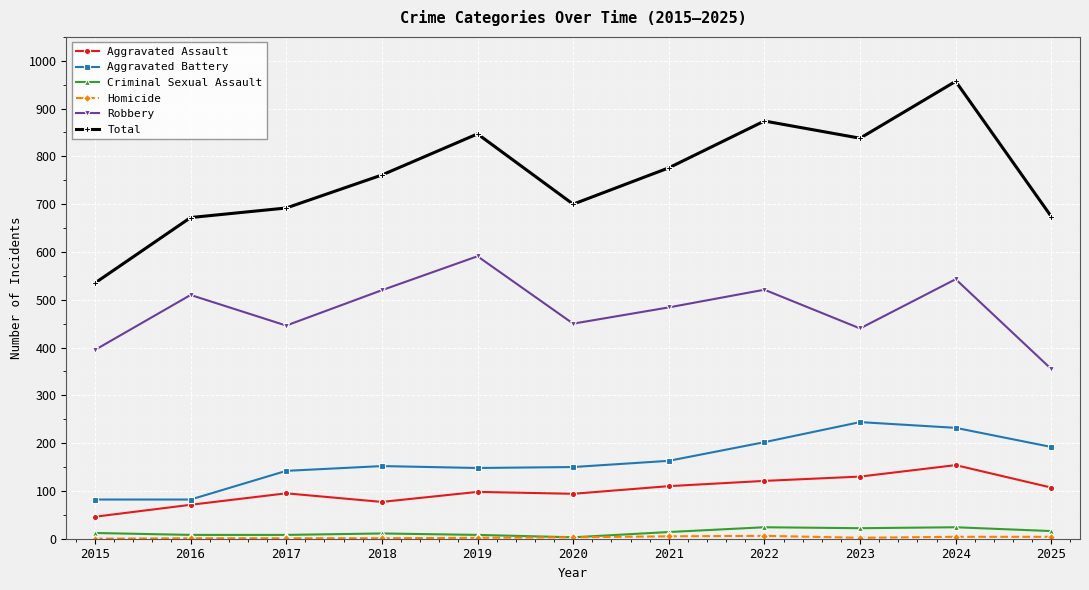

Is it true that Robbery equals 126 at 2016?

False